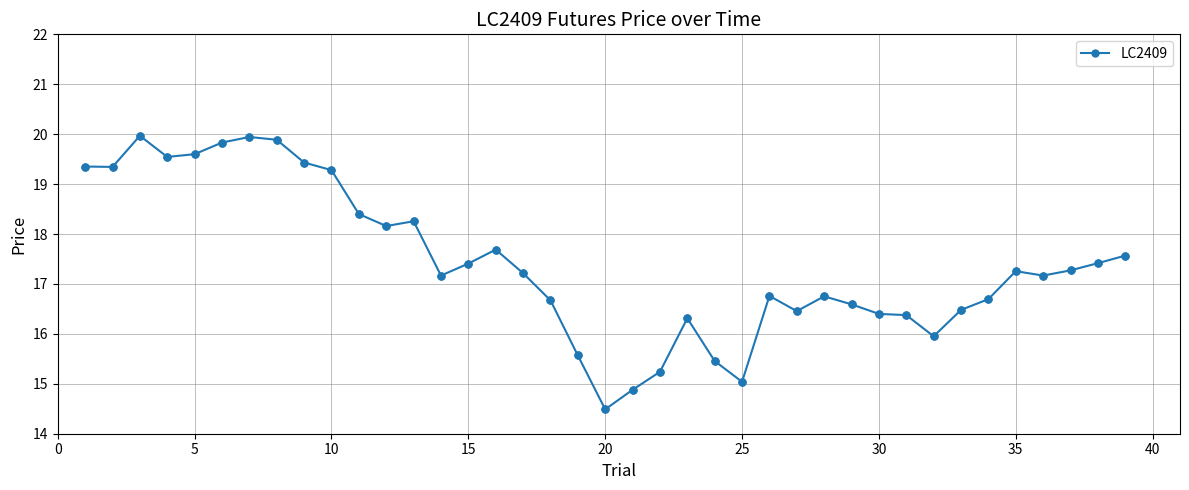

What is the average value?

17.4